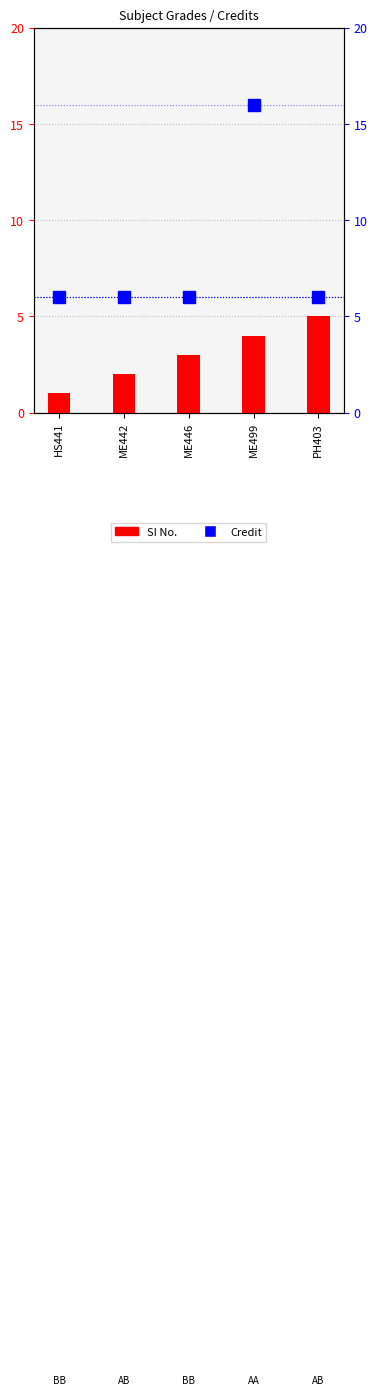

Which has a higher value, HS441 or ME446?

ME446